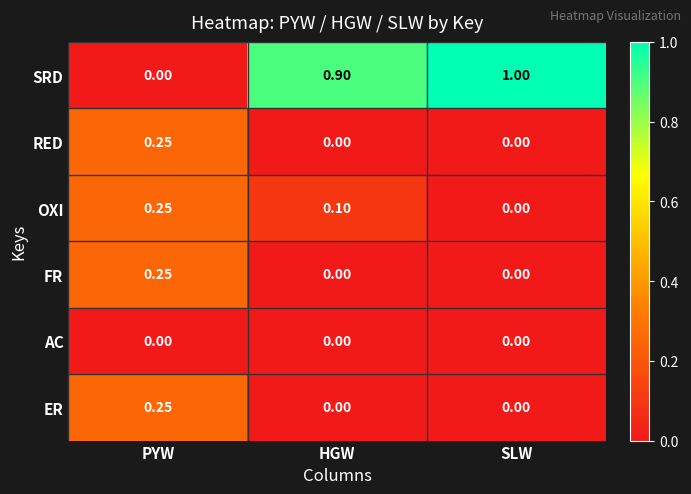

Between PYW and SLW, which series saw the biggest shift?

SRD